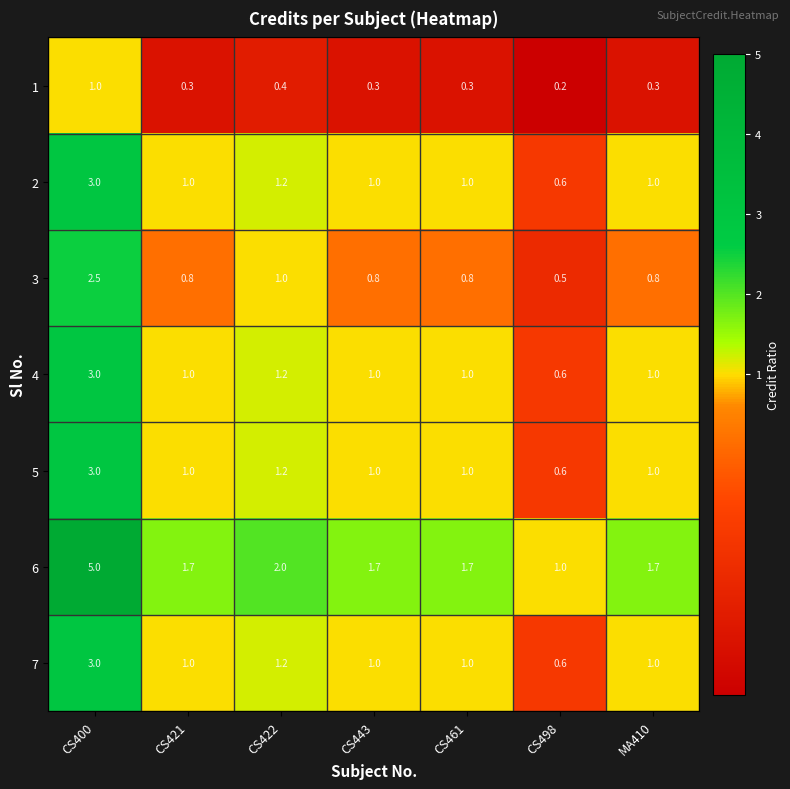

What is the sum of the 2 values at CS421 and CS422?

2.2